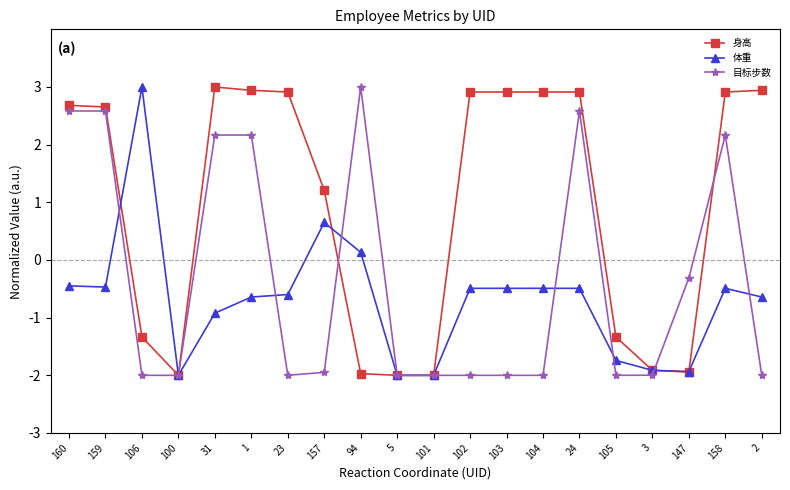

What are all the series names shown in the legend?

身高, 体重, 目标步数